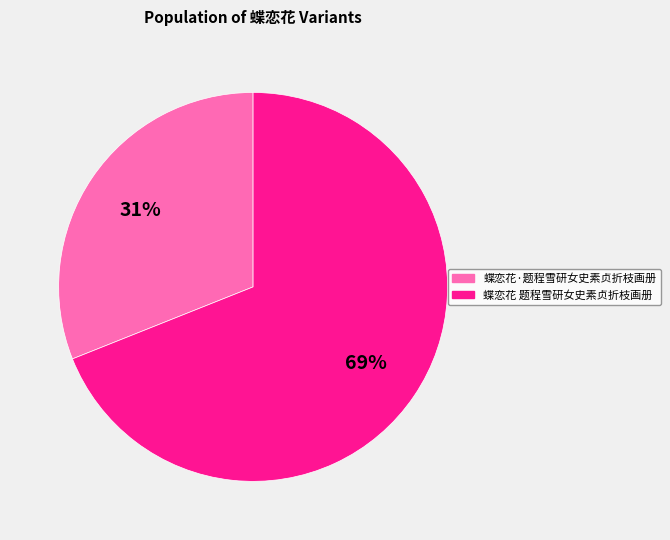

Which has a higher value, 蝶恋花·题程雪研女史素贞折枝画册 or 蝶恋花 题程雪研女史素贞折枝画册?

蝶恋花 题程雪研女史素贞折枝画册